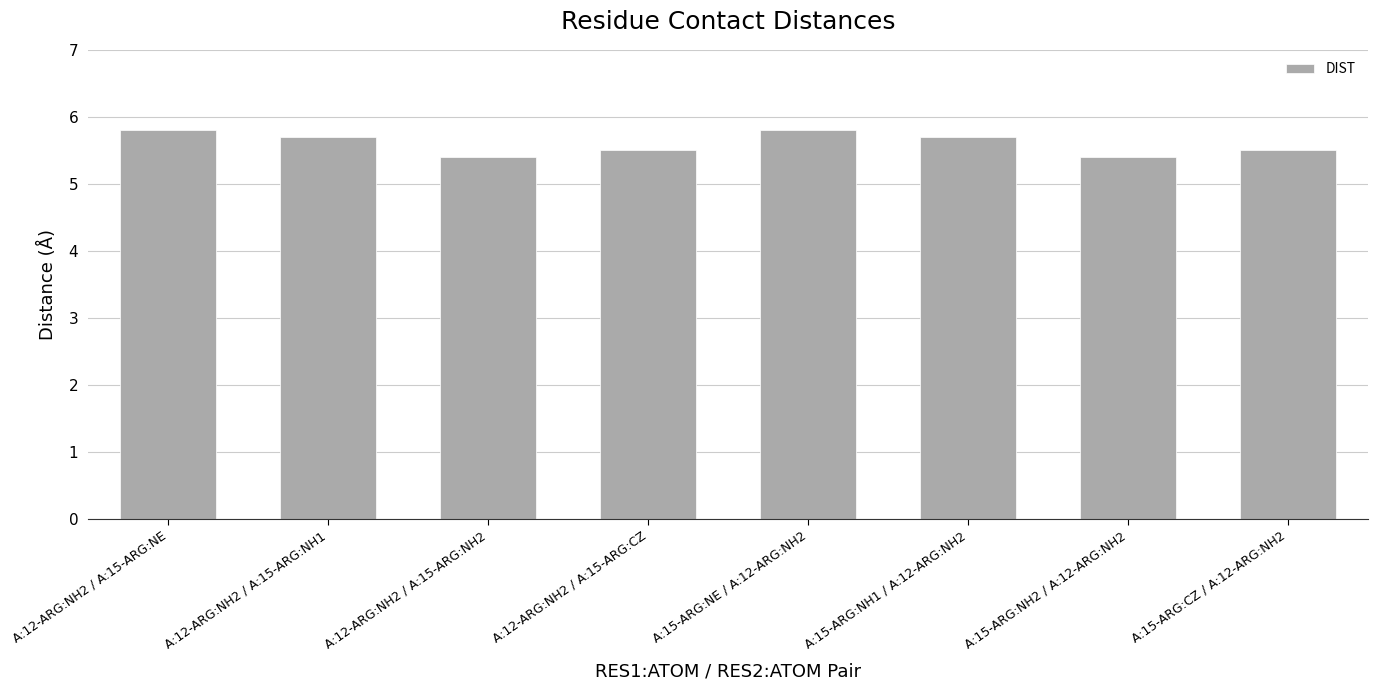

The value at A:15-ARG:CZ / A:12-ARG:NH2 is 5.5. True or false?

True